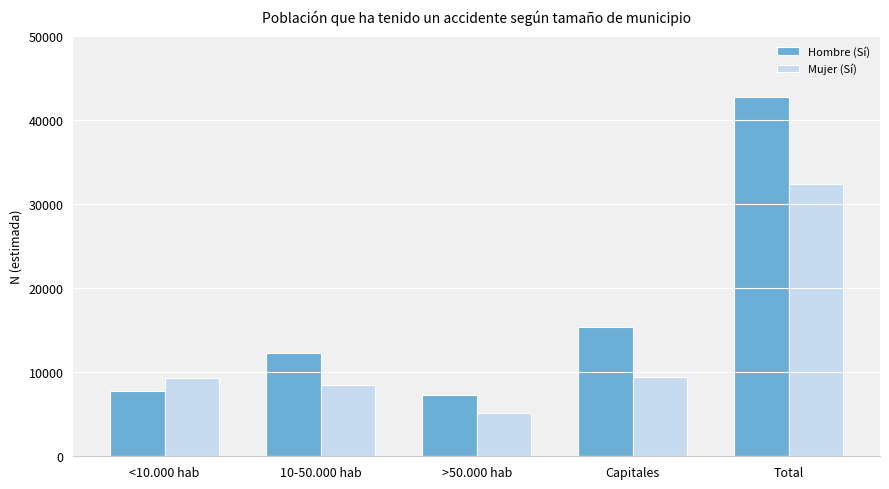

What is the difference between the maximum and minimum values in the Hombre (Sí) series?

35350